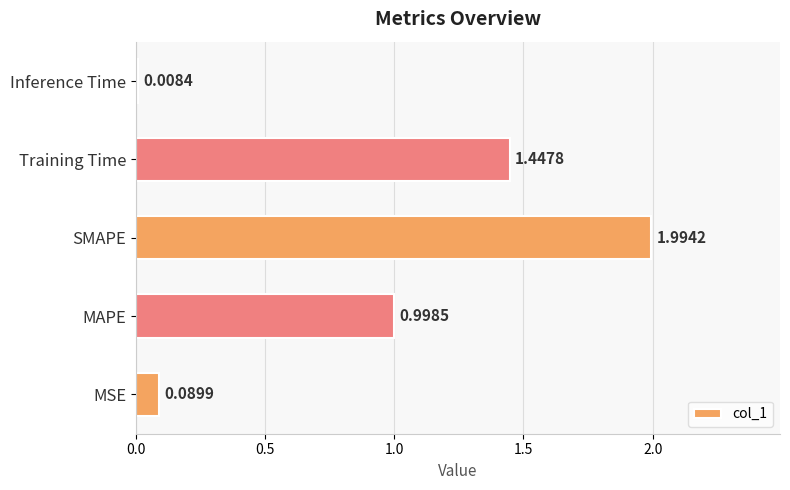

Which label corresponds to the smallest value in the chart?

Inference Time